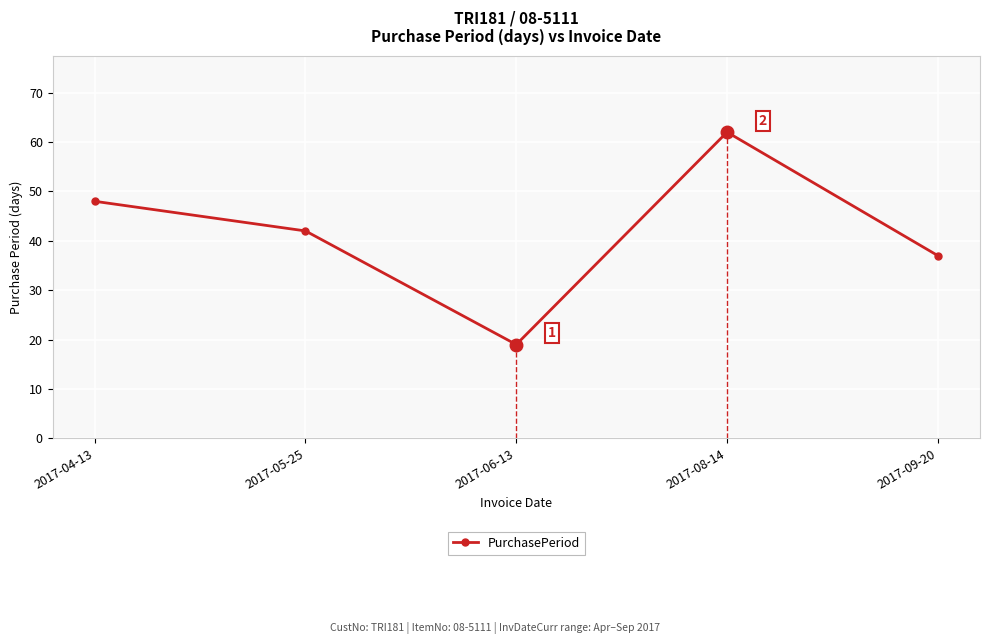

What is the smallest value displayed?

19